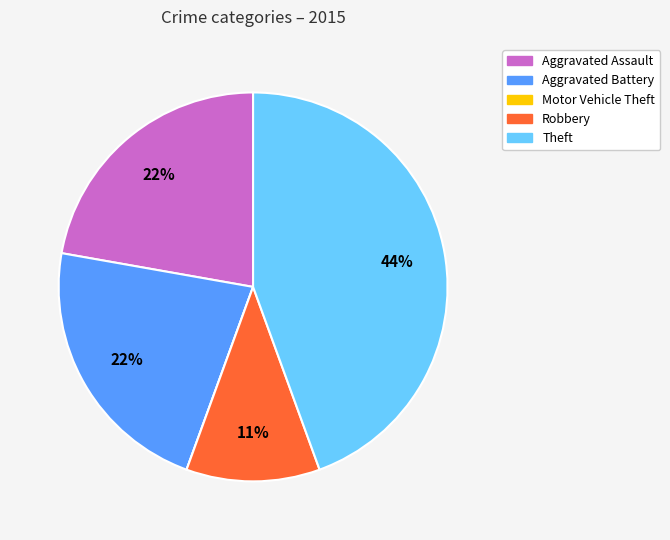

Is there any slice that represents more than half of the pie?

No